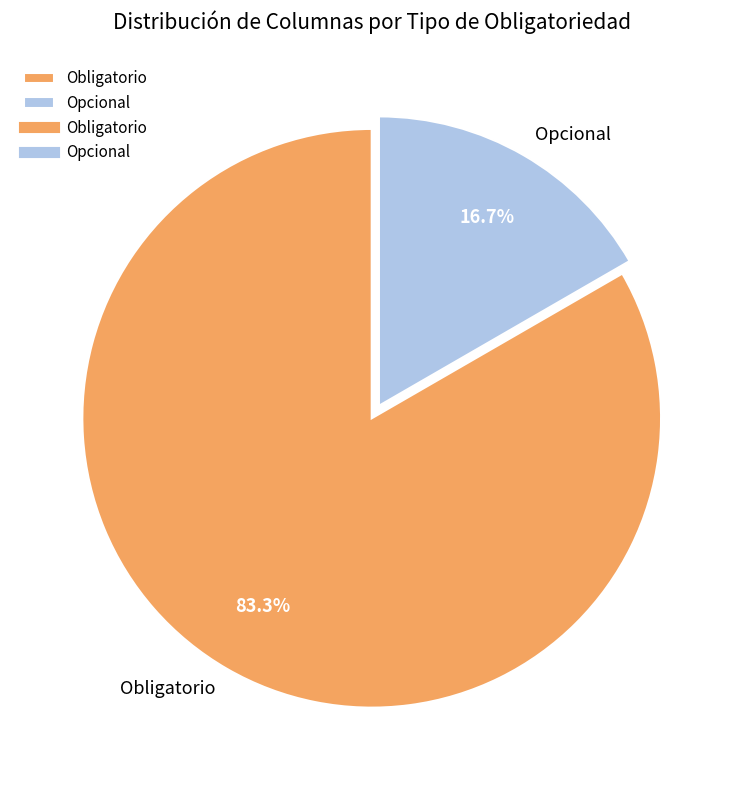

Is it true that Opcional is 4% of the pie?

False